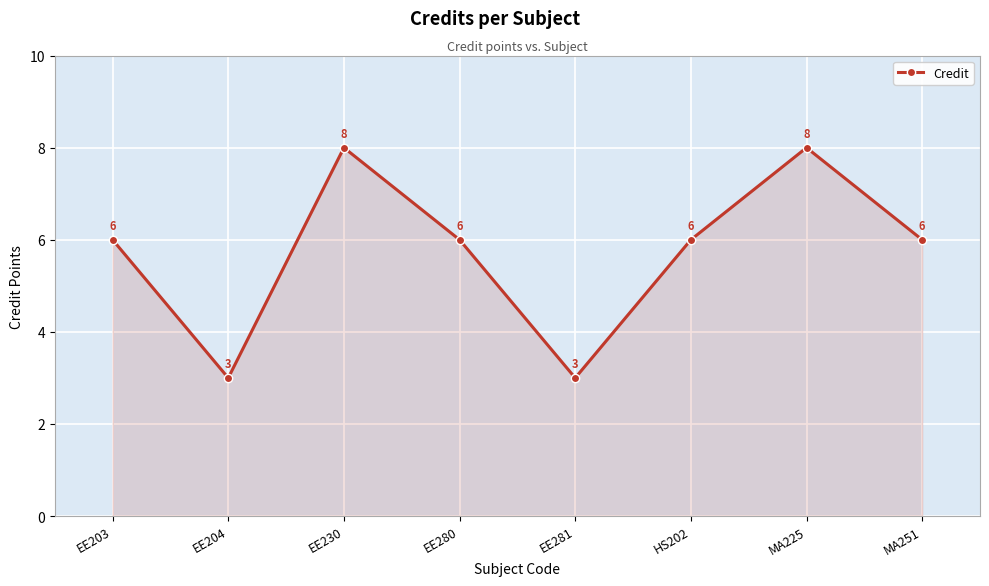

Reading left to right, extract all data points from this chart.

6	3	8	6	3	6	8	6